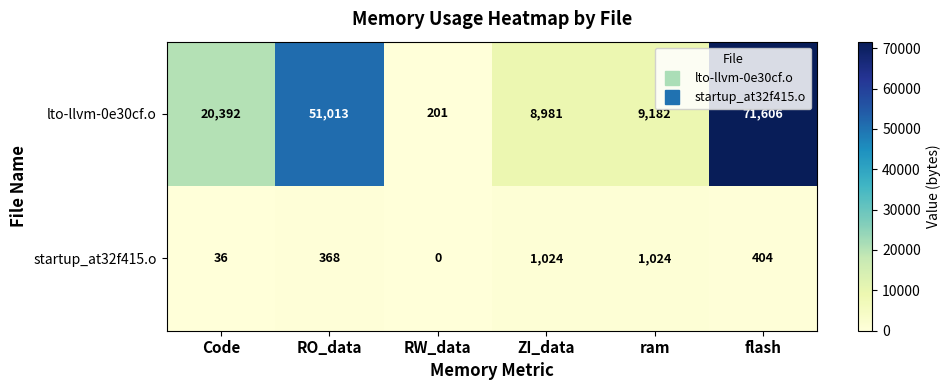

Reading right to left, extract all data points from this chart.

lto-llvm-0e30cf.o: flash=71606	ram=9182	ZI_data=8981	RW_data=201	RO_data=51013	Code=20392
startup_at32f415.o: flash=404	ram=1024	ZI_data=1024	RW_data=0	RO_data=368	Code=36